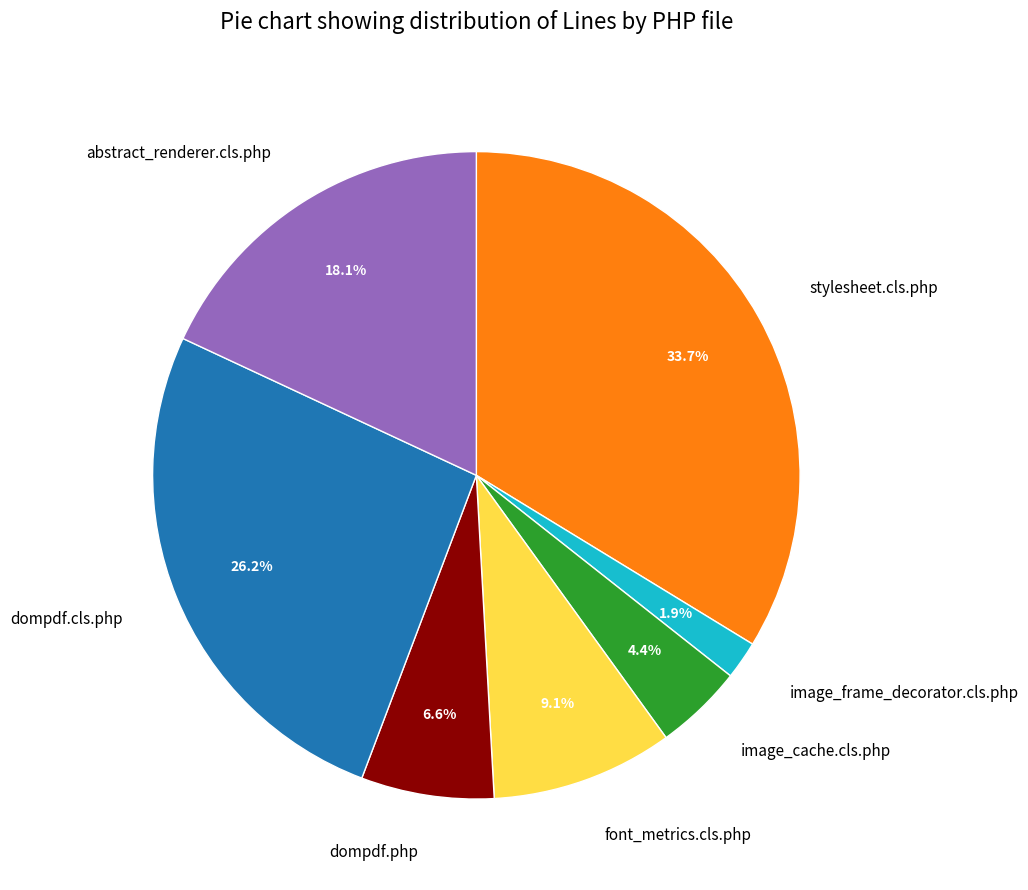

Does dompdf.cls.php represent more than half of the total?

No